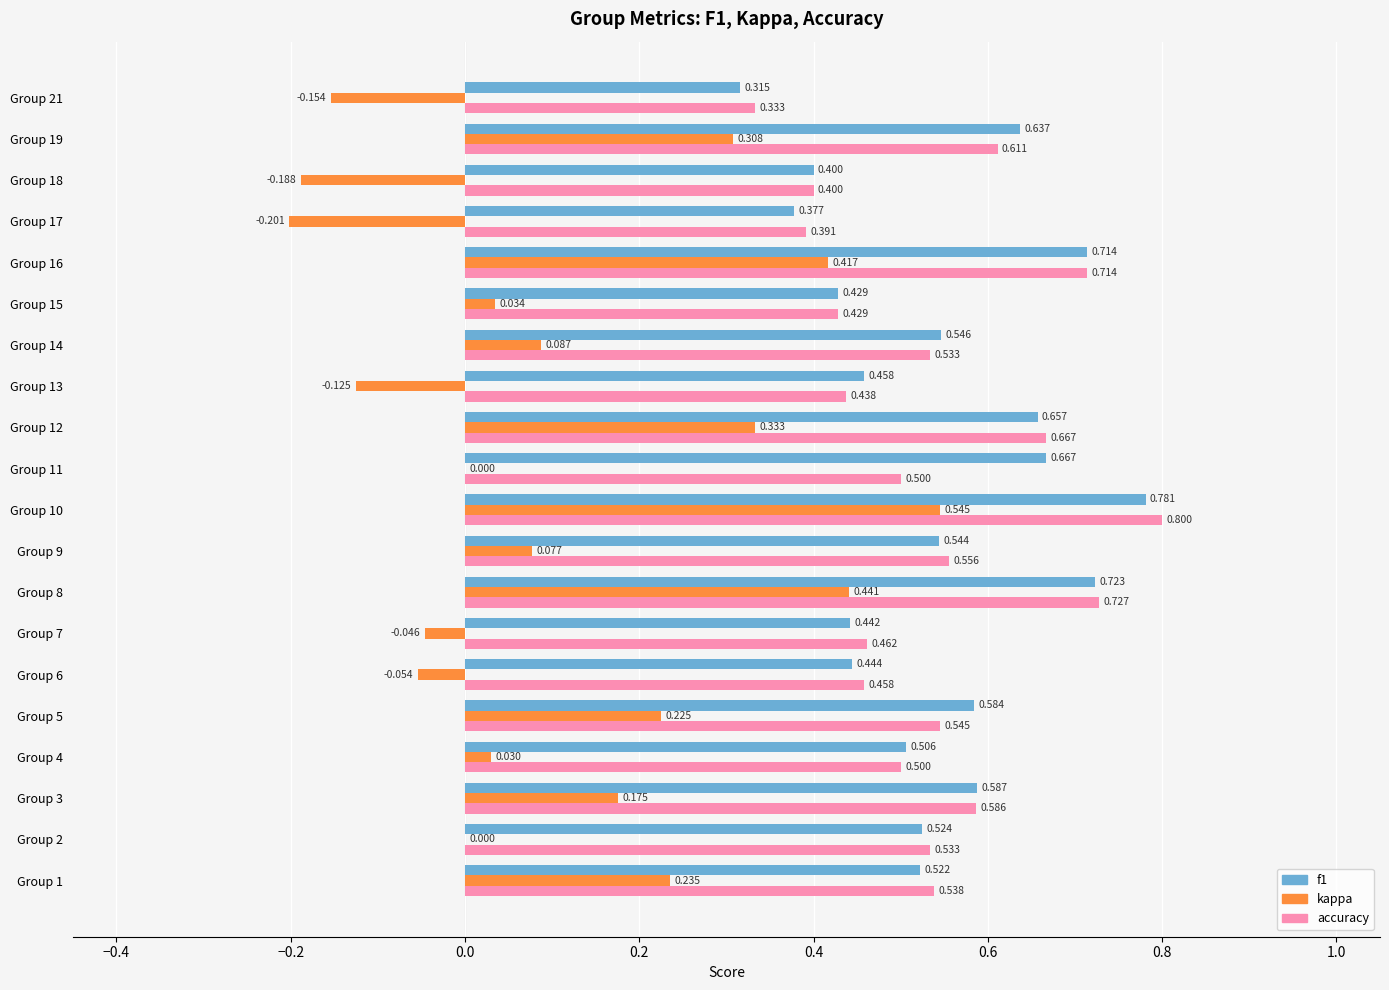

What are all the series names shown in the legend?

f1, kappa, accuracy